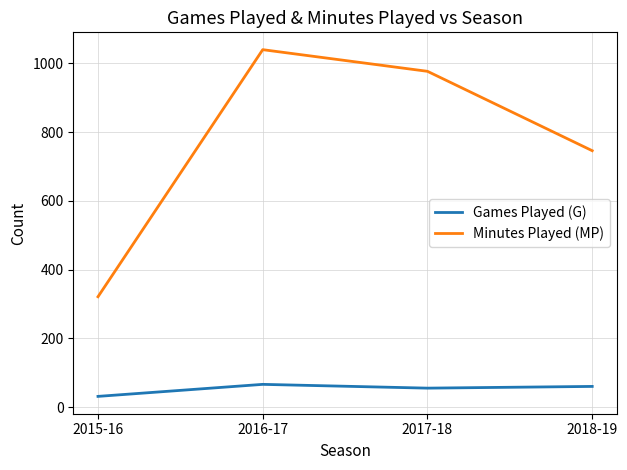

What is the spread (max minus min) of values at 2016-17?

974